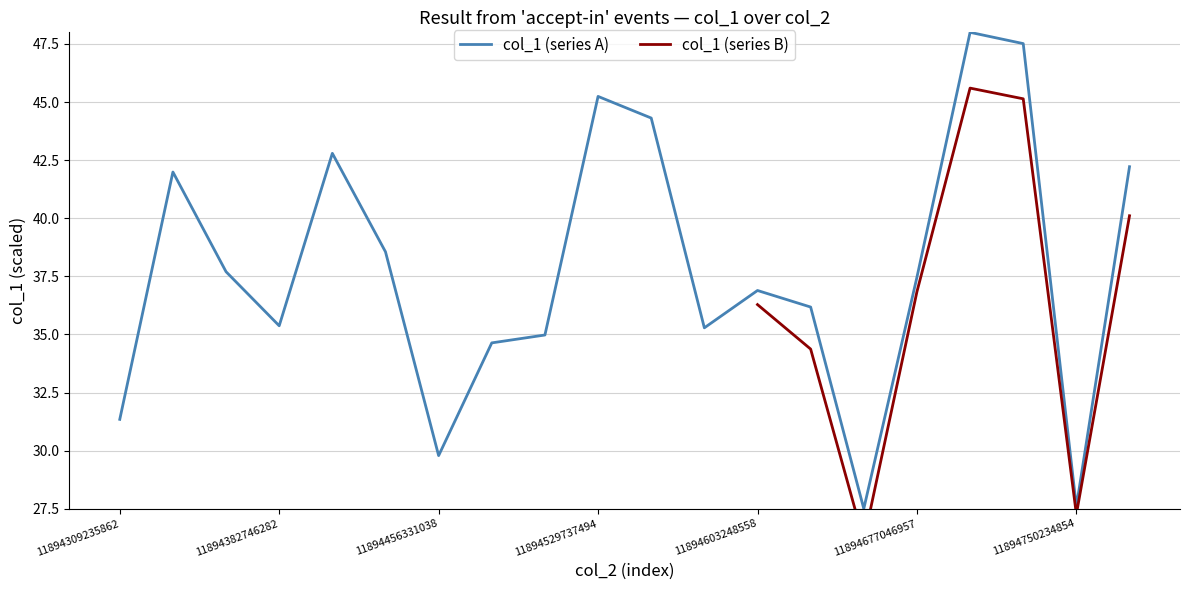

Does the chart display data point markers on the line(s)?

No